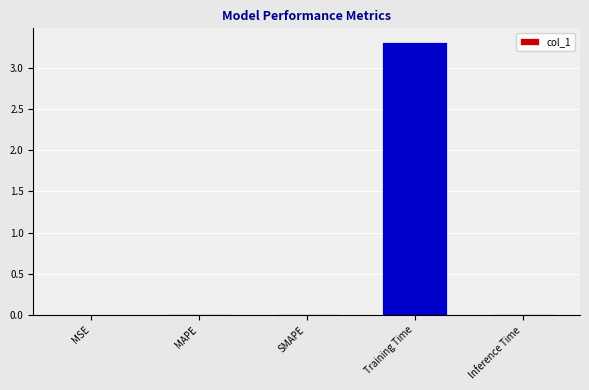

Is it true that the value at Inference Time is 0.0?

True